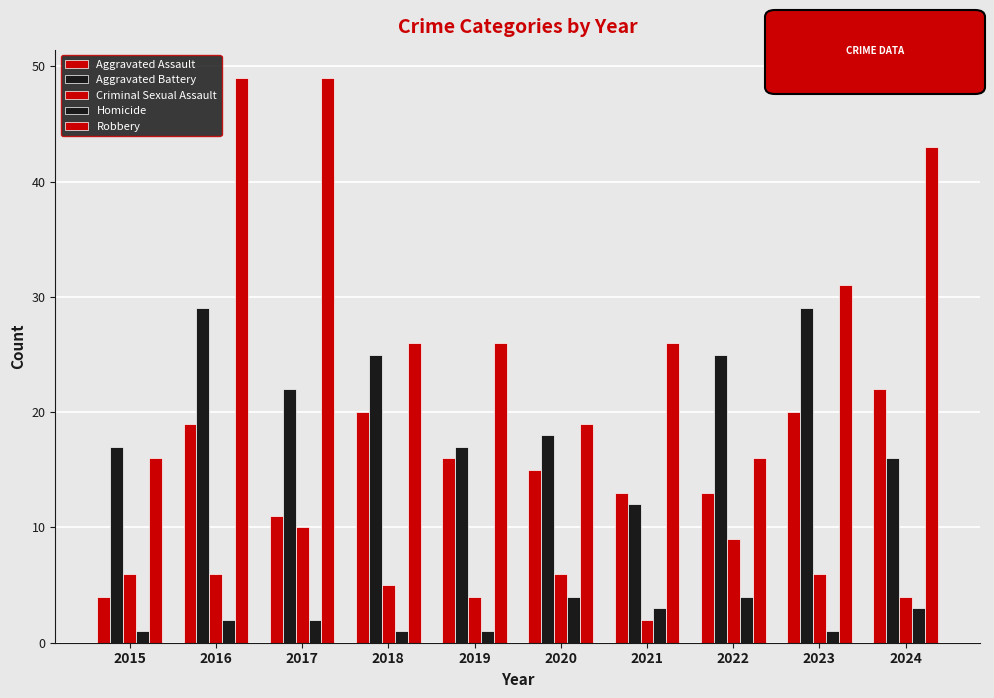

What is the difference between the Homicide values at 2019 and 2022?

3